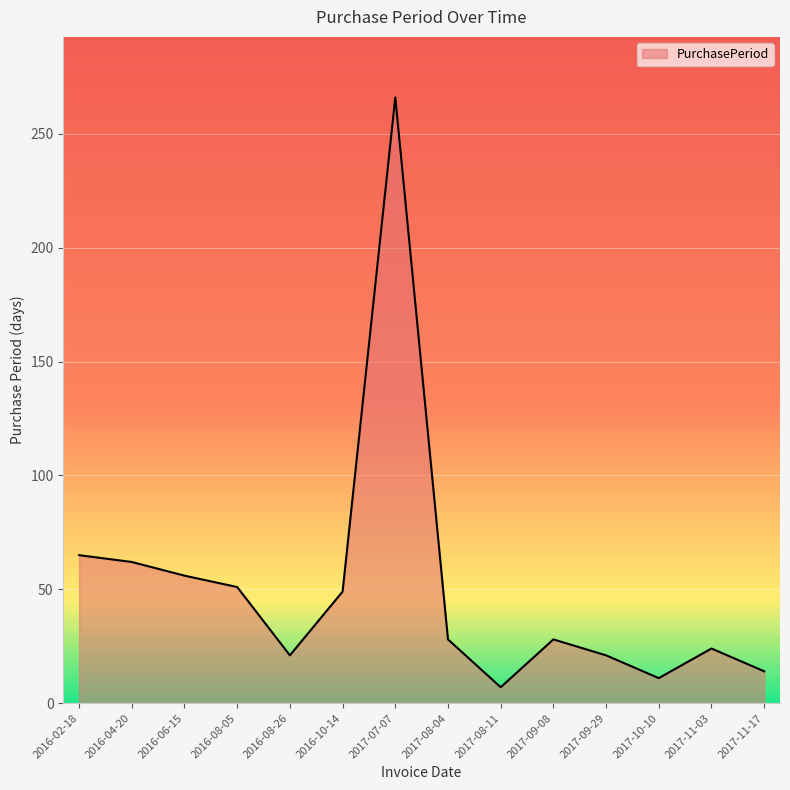

What is the sum of all values?

703